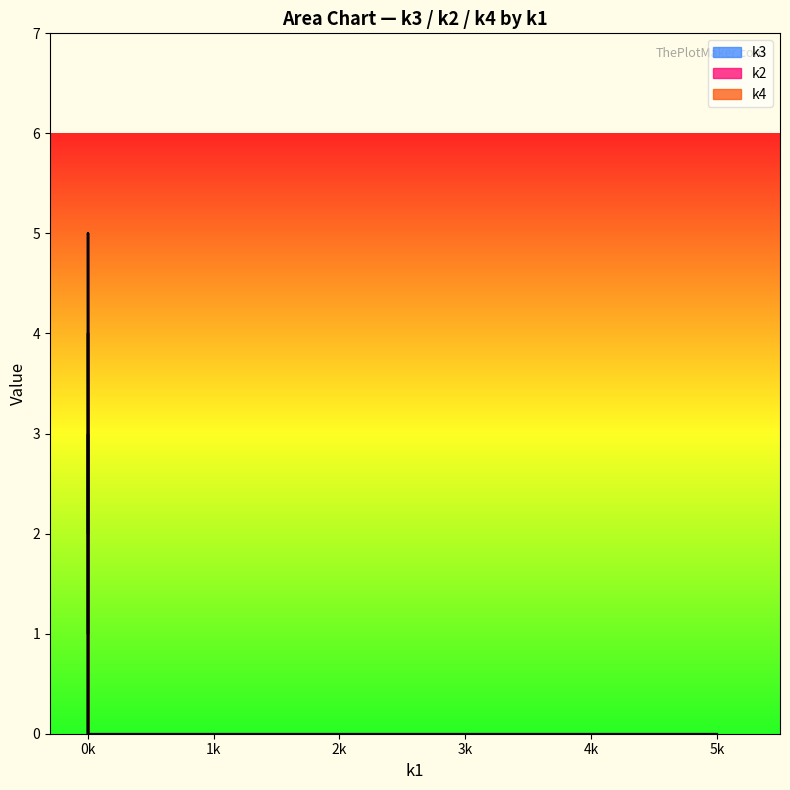

Does the chart display data point markers on the line(s)?

No